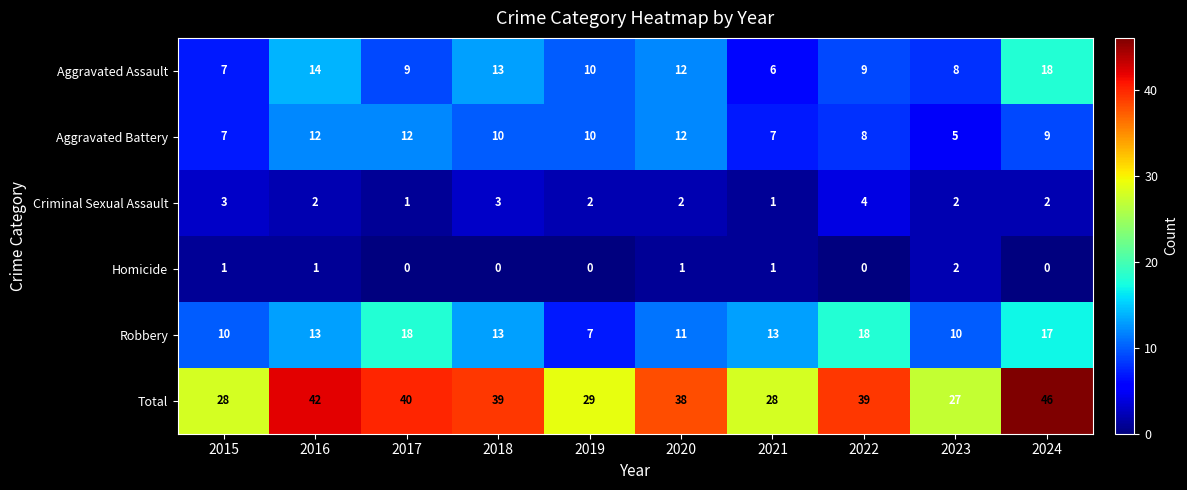

At 2017, list the series in order from largest to smallest.

Total, Robbery, Aggravated Battery, Aggravated Assault, Criminal Sexual Assault, Homicide